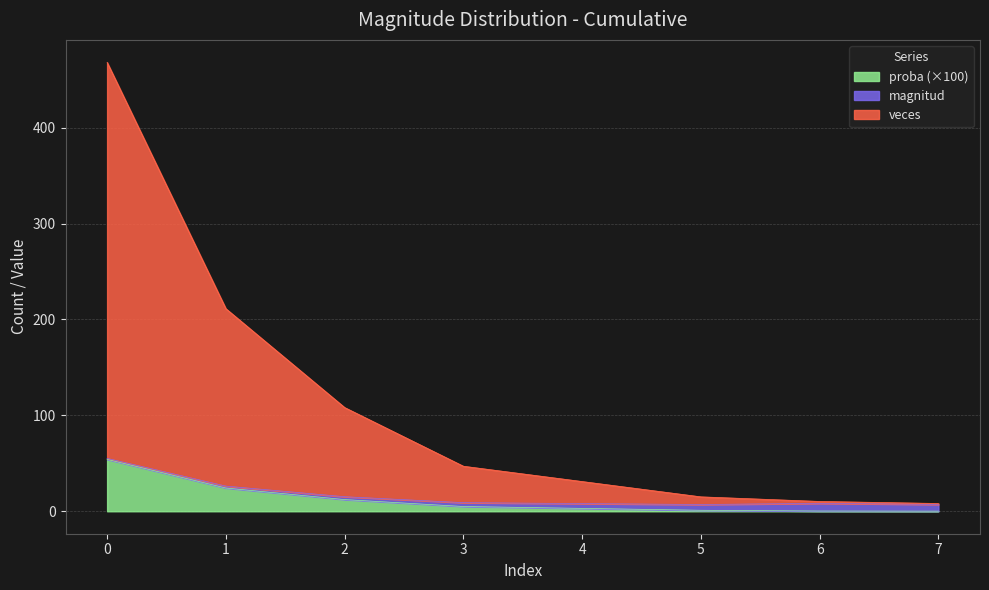

True or false: proba (×100) has a value of 54.1 at 0.

True